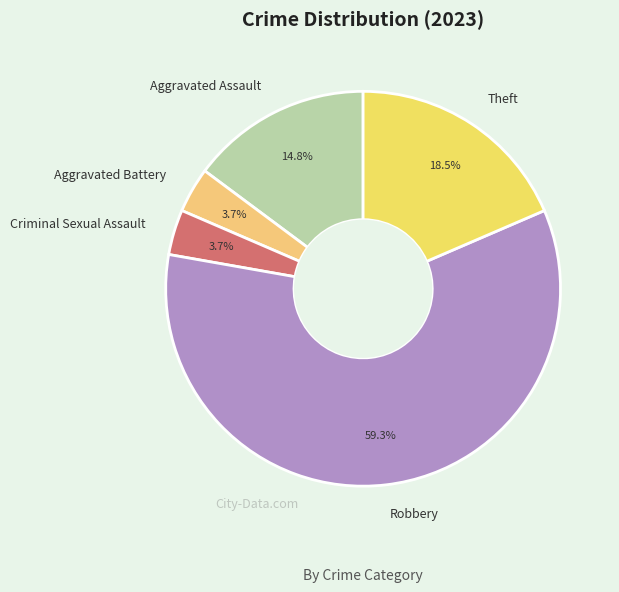

Between Theft and Aggravated Battery, which is larger?

Theft